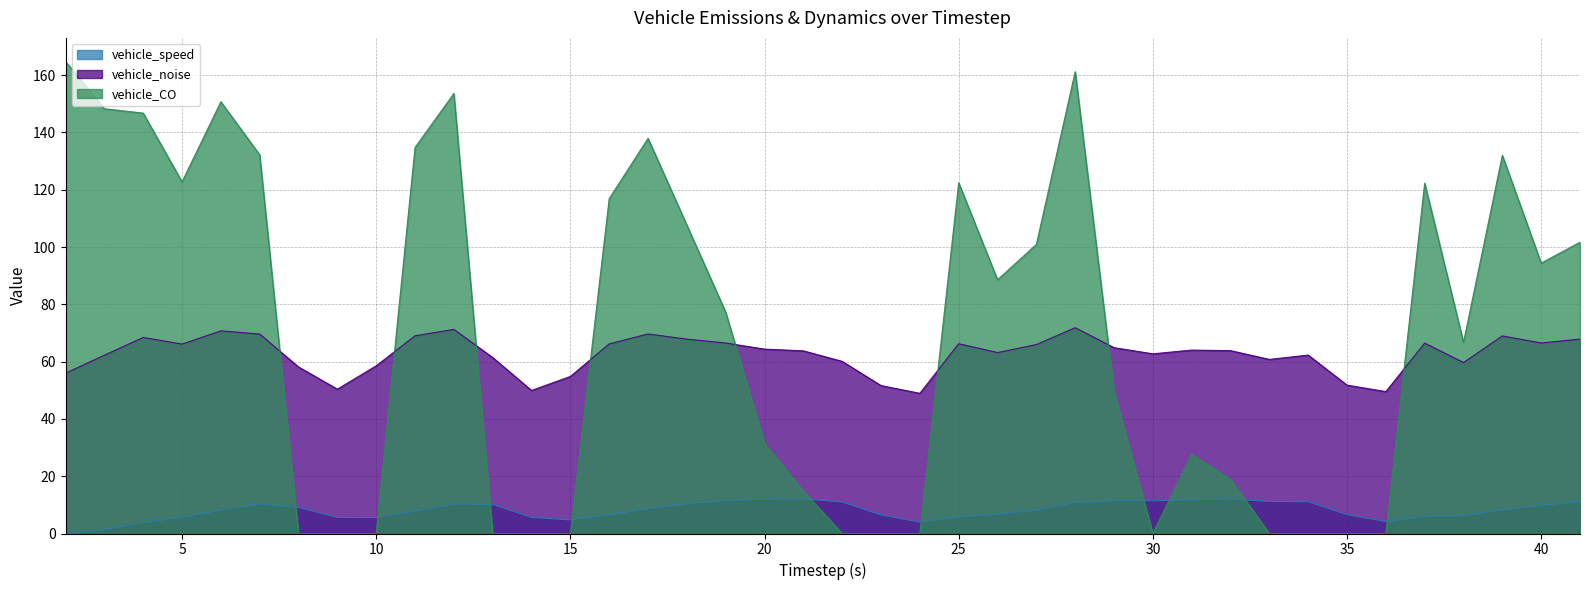

What is the sum of all vehicle_noise values?

2502.3